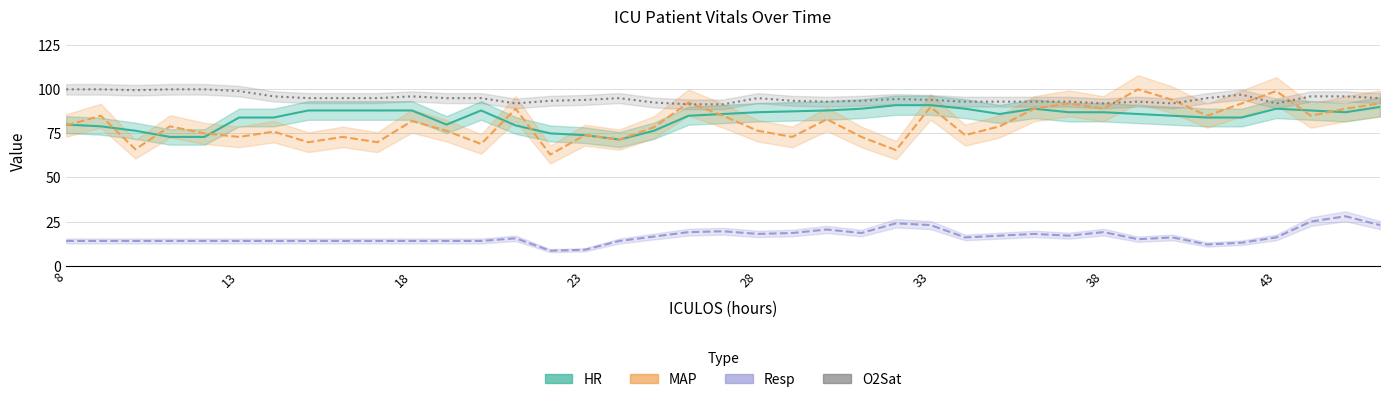

Where is the first local minimum for O2Sat?

10